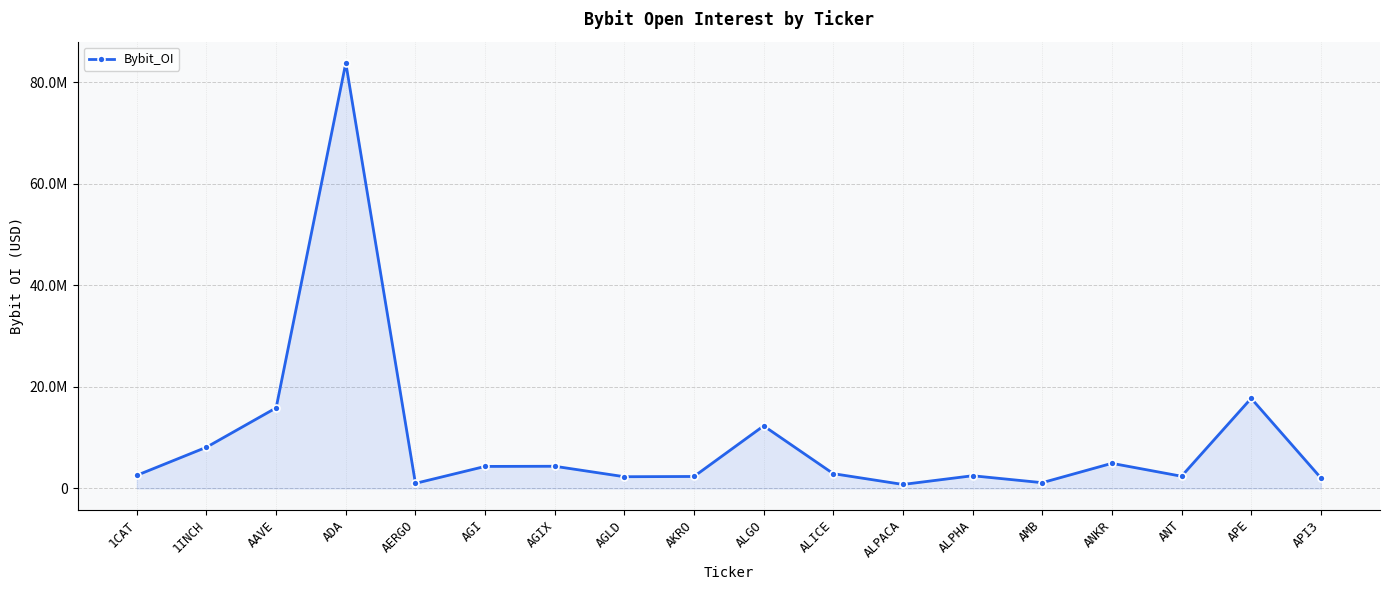

Does the chart have visible grid lines?

Yes